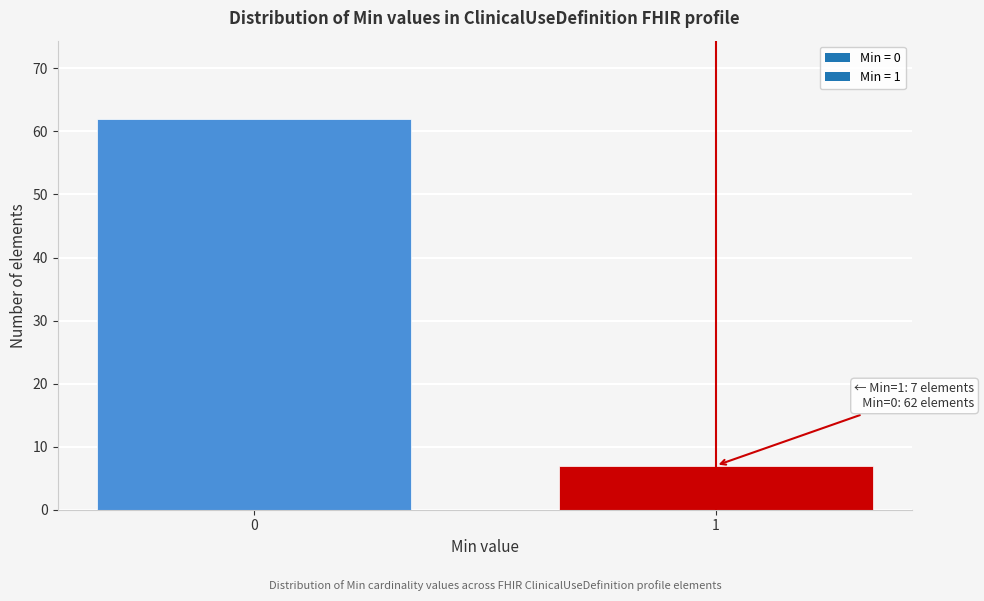

Reading left to right, what are all the values shown in this chart?

0=62	1=7